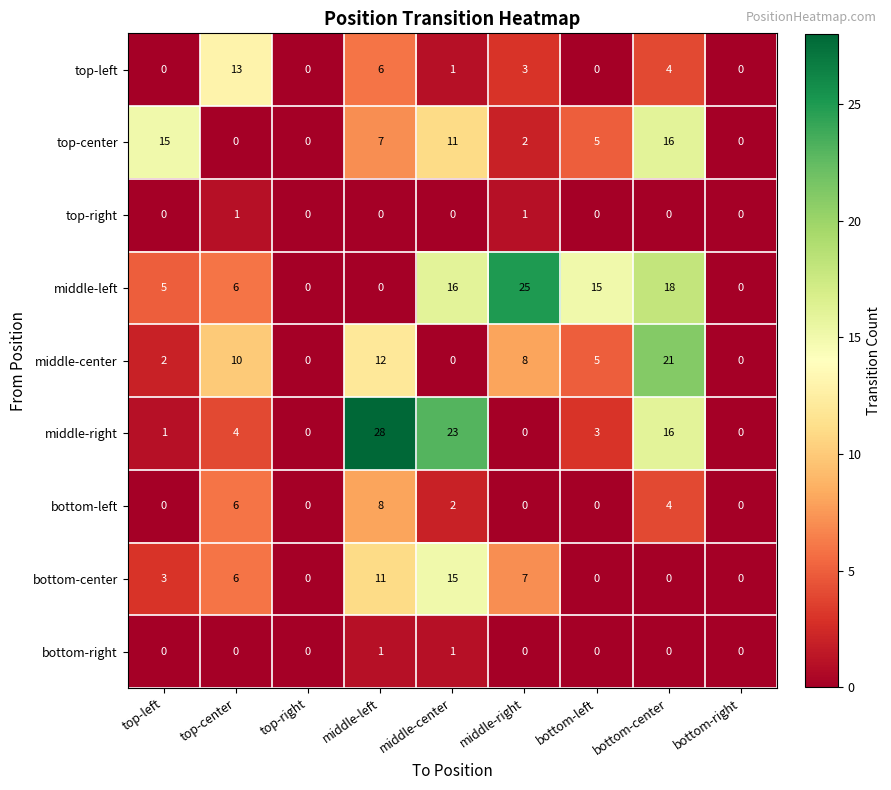

What is the sum of the top-center values at bottom-center and bottom-left?

21